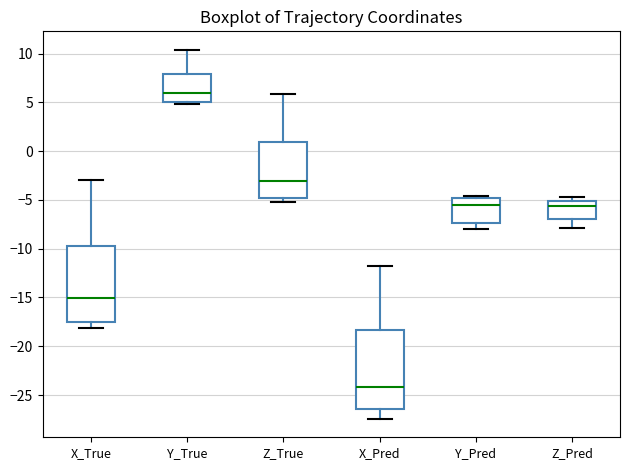

Where does the median line of the box for Y_True sit on the y-axis? The values are not printed on the chart, so give them approximately, as read against the axis.

6.0